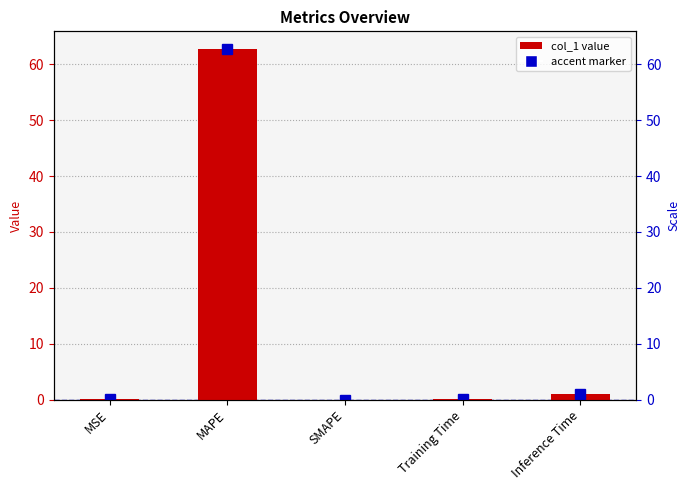

How many positive values are there?

4